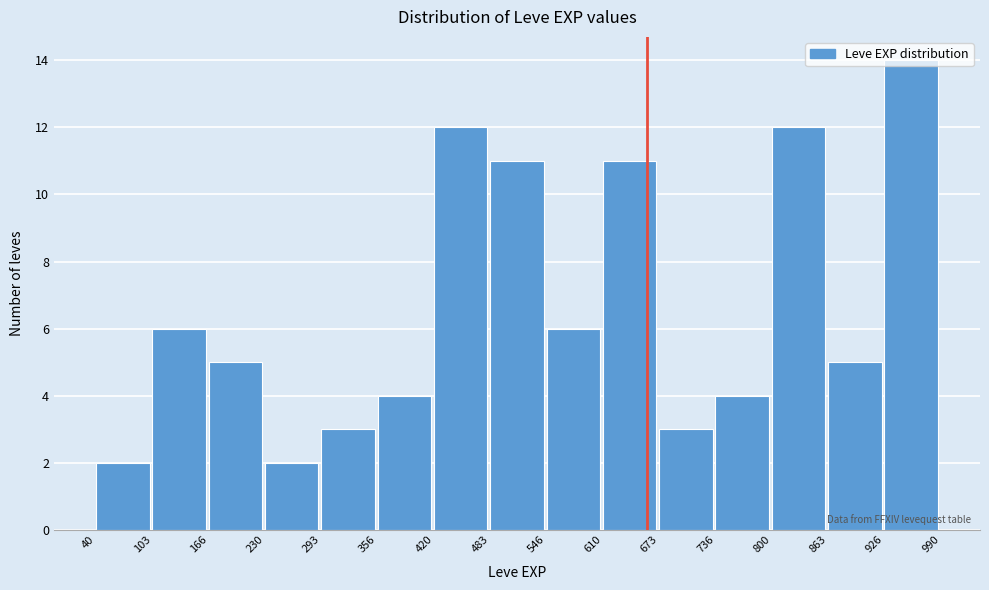

Over which range of the x-axis is the bar tallest?

926 to 990